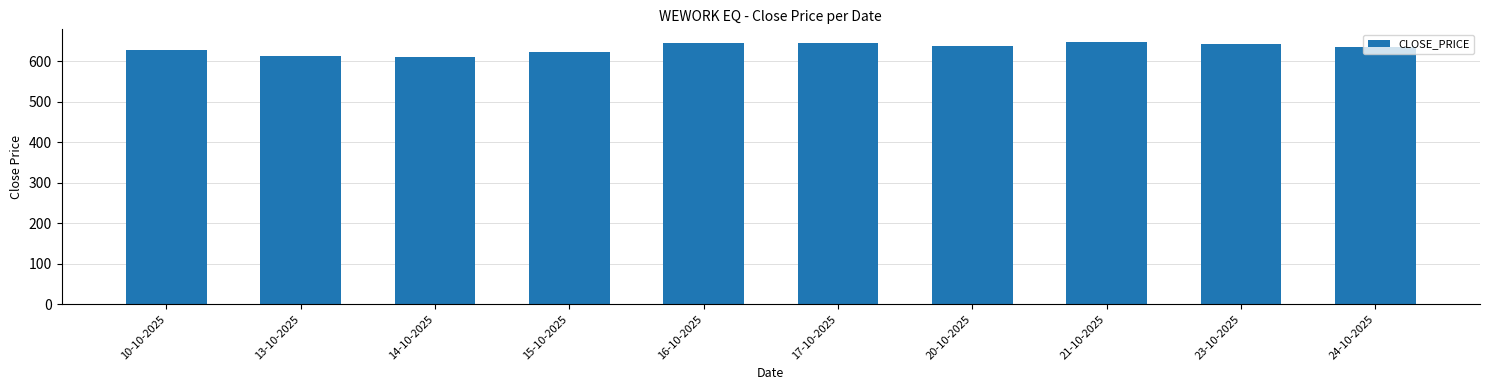

What is the minimum value shown in the chart?

610.4